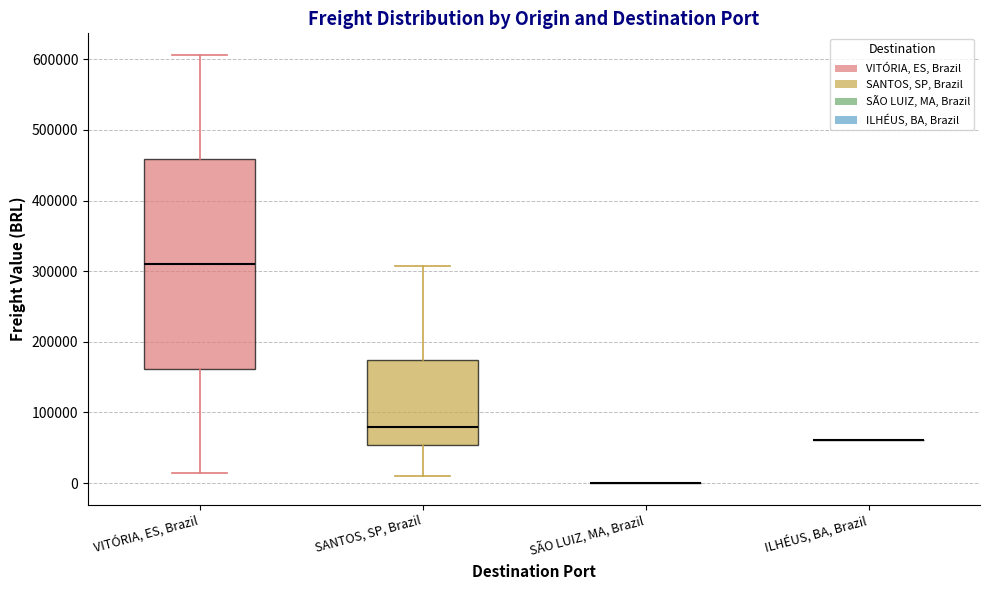

Reading left to right, transcribe this box plot: for each box, give where its median line is, the range the box spans, and where its two whiskers end, as read against the y-axis. The values are not printed on the chart, so give them approximately, as read against the axis.

VITÓRIA, ES, Brazil: median 310000, box 160000 to 460000, whiskers 10000 to 610000
SANTOS, SP, Brazil: median 80000, box 50000 to 170000, whiskers 10000 to 310000
SÃO LUIZ, MA, Brazil: box collapsed to a line at 0, whiskers 0 to 0
ILHÉUS, BA, Brazil: box collapsed to a line at 60000, whiskers 60000 to 60000